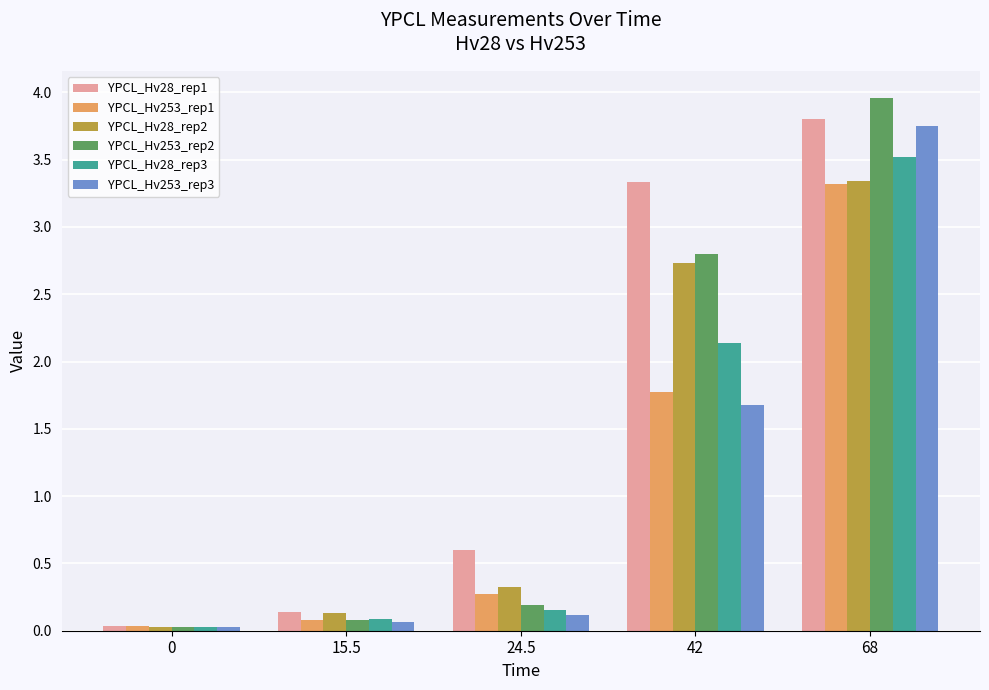

True or false: YPCL_Hv253_rep2 has a value of 4.0 at 68.

True